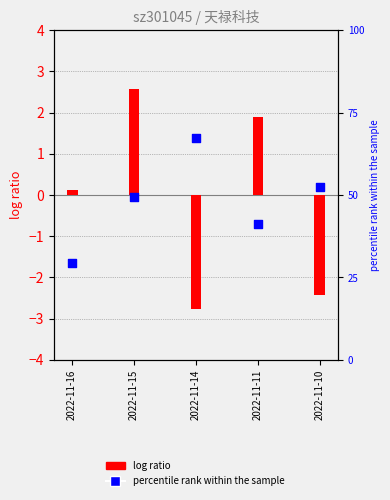

Which series has the largest total across all categories?

percentile rank